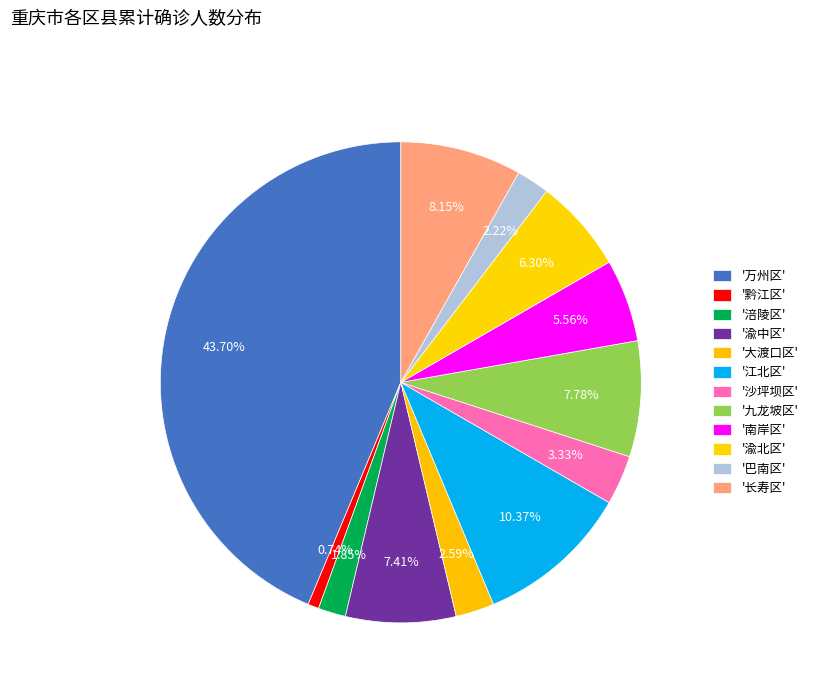

Which category has the biggest portion of the pie?

万州区